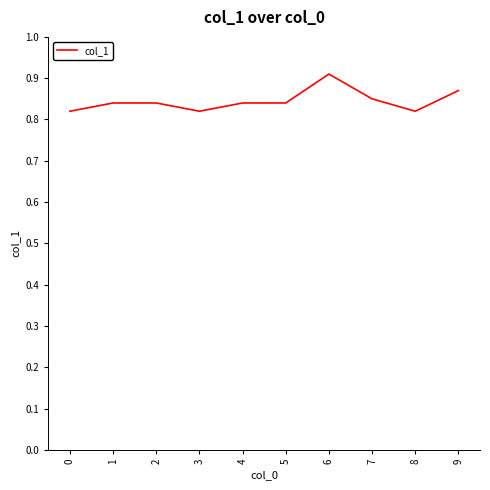

Which category has the highest value across all series?

6